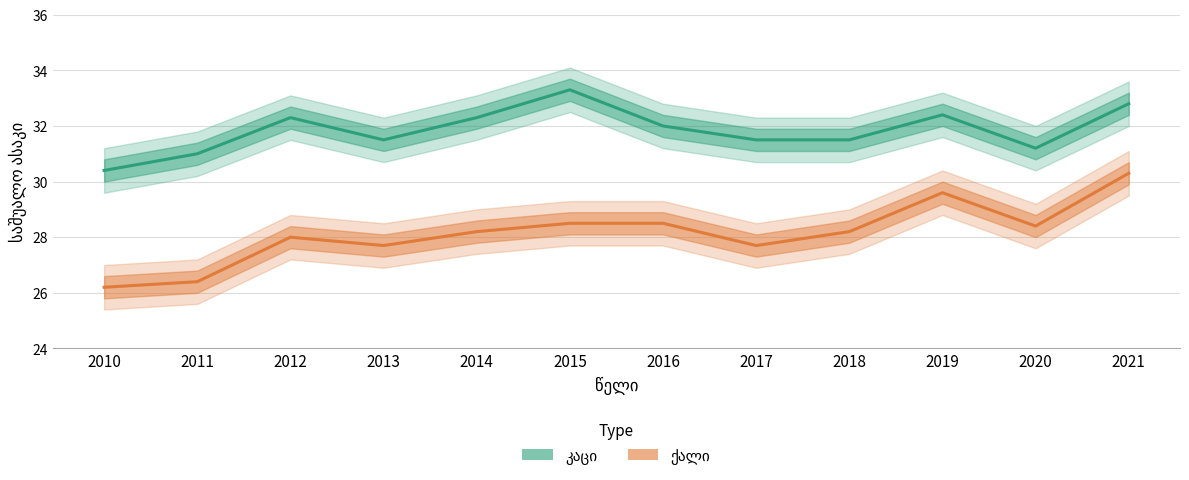

What is the difference between the maximum and minimum values in the კაცი series?

2.9